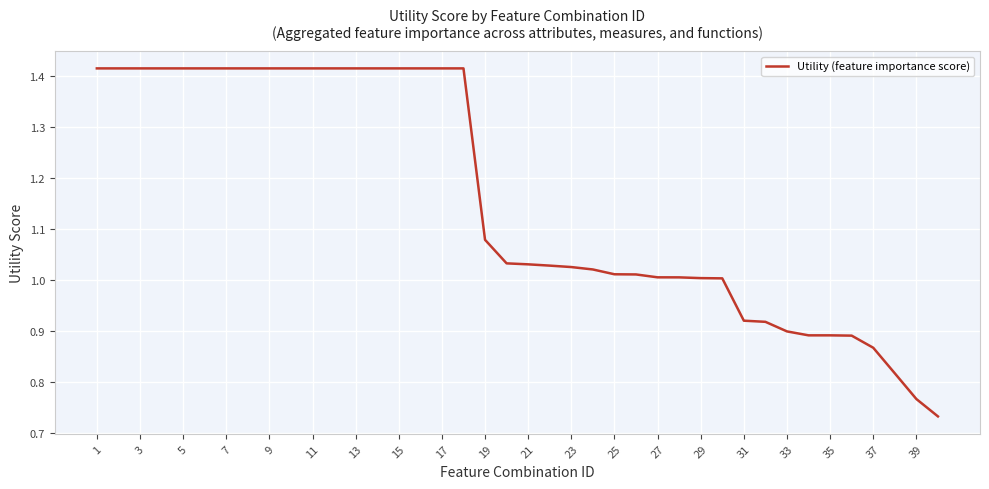

Is this an area chart (filled region under the line)?

No